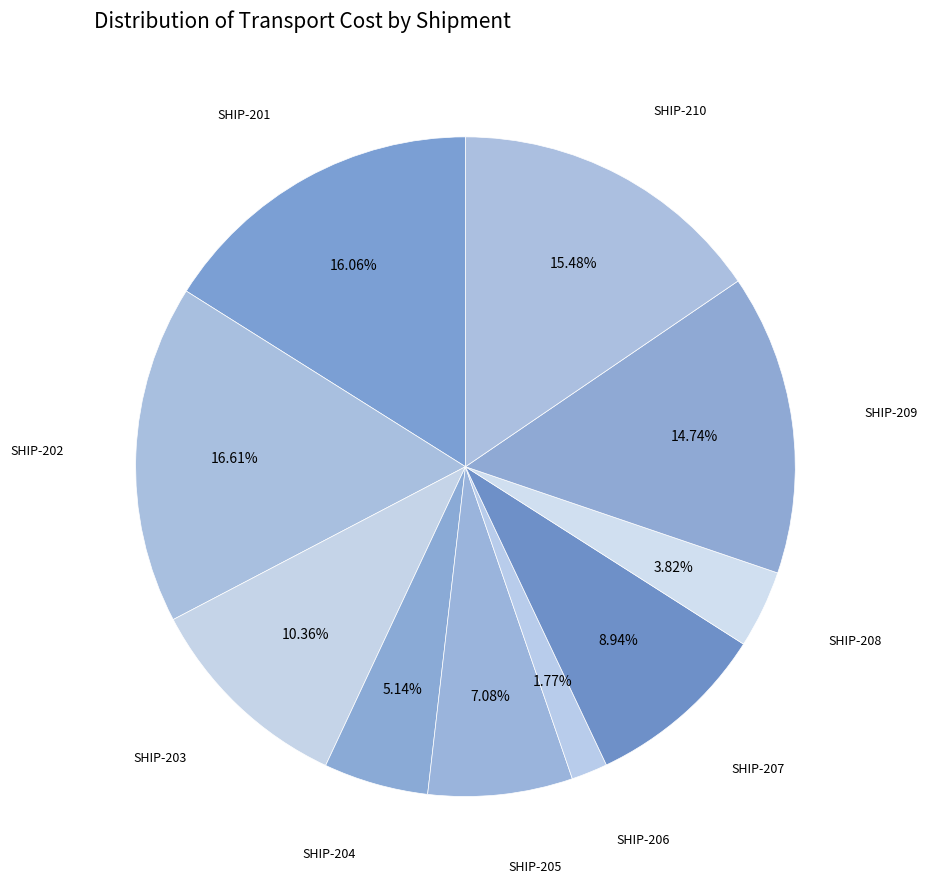

How many segments does this pie chart have?

10